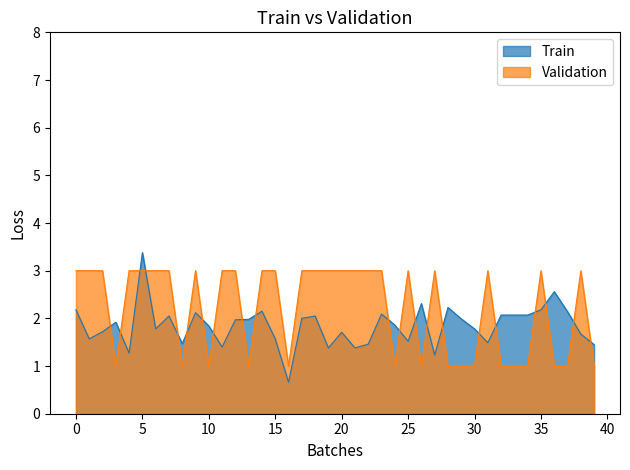

What value does the Validation series have at 20?

3.0